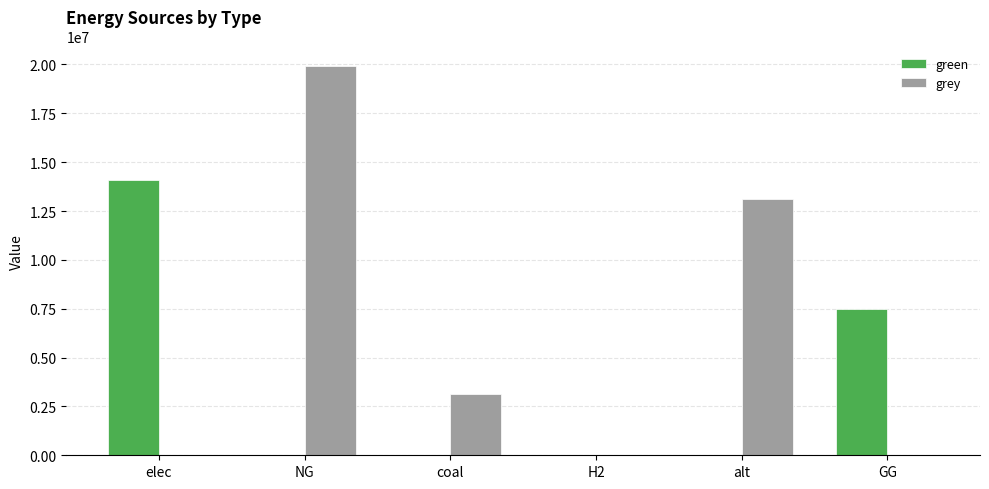

Which series has the largest total across all categories?

grey